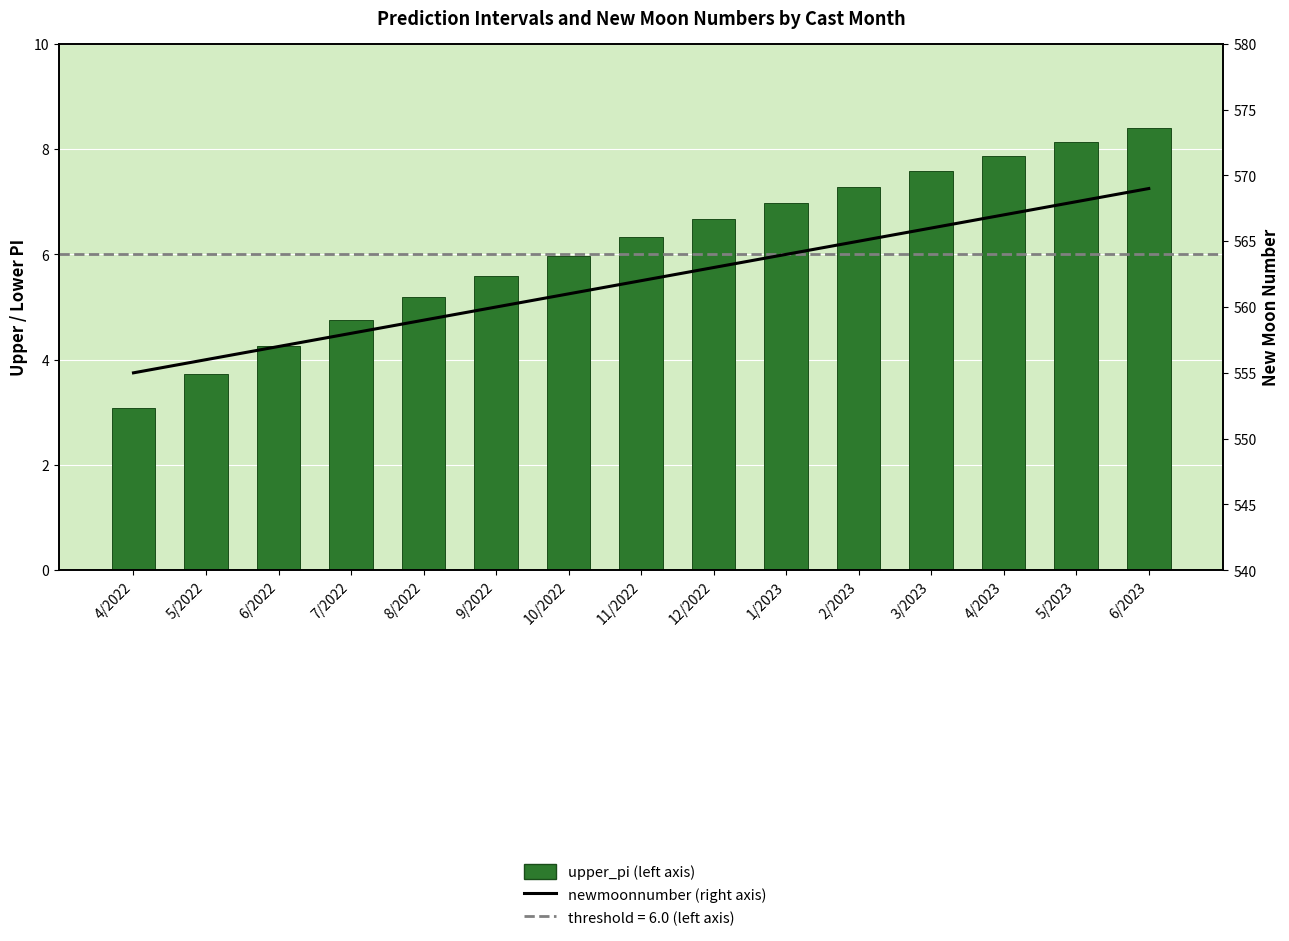

What is the difference between the maximum and minimum values in the upper_pi (left axis) series?

5.3